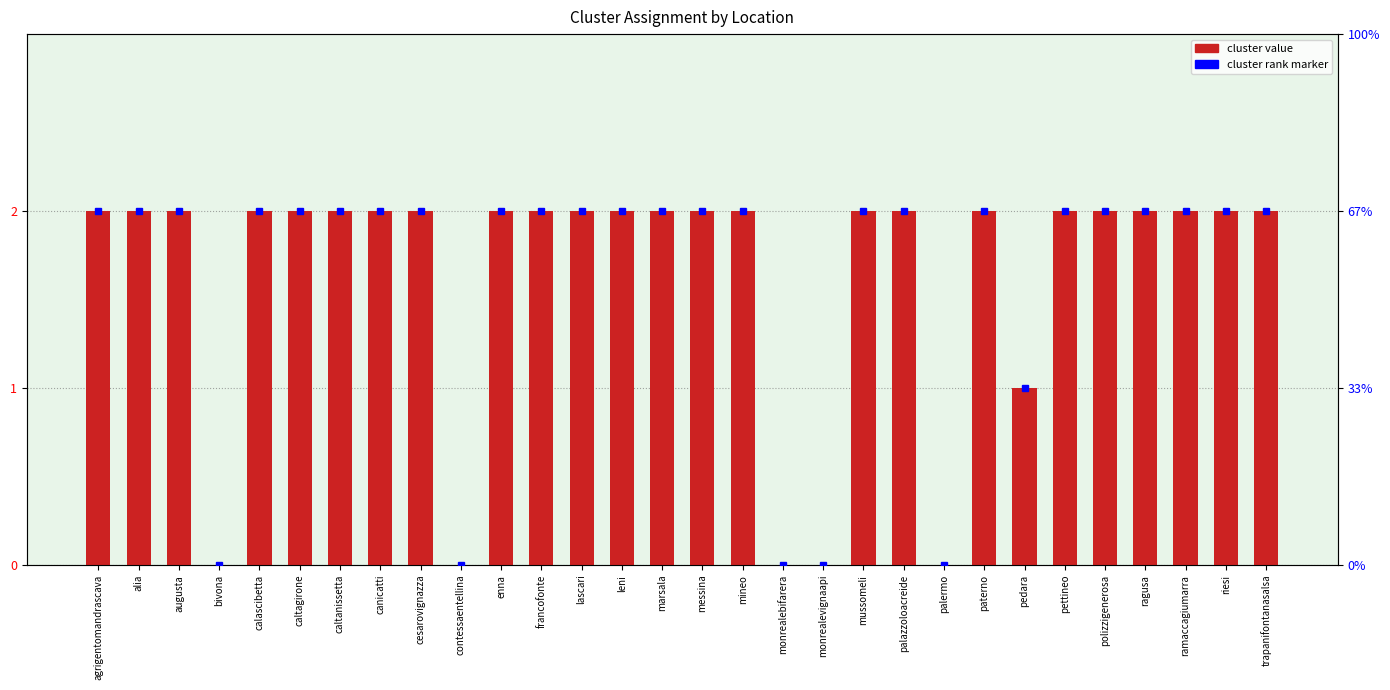

The value at calascibetta is 3. True or false?

False